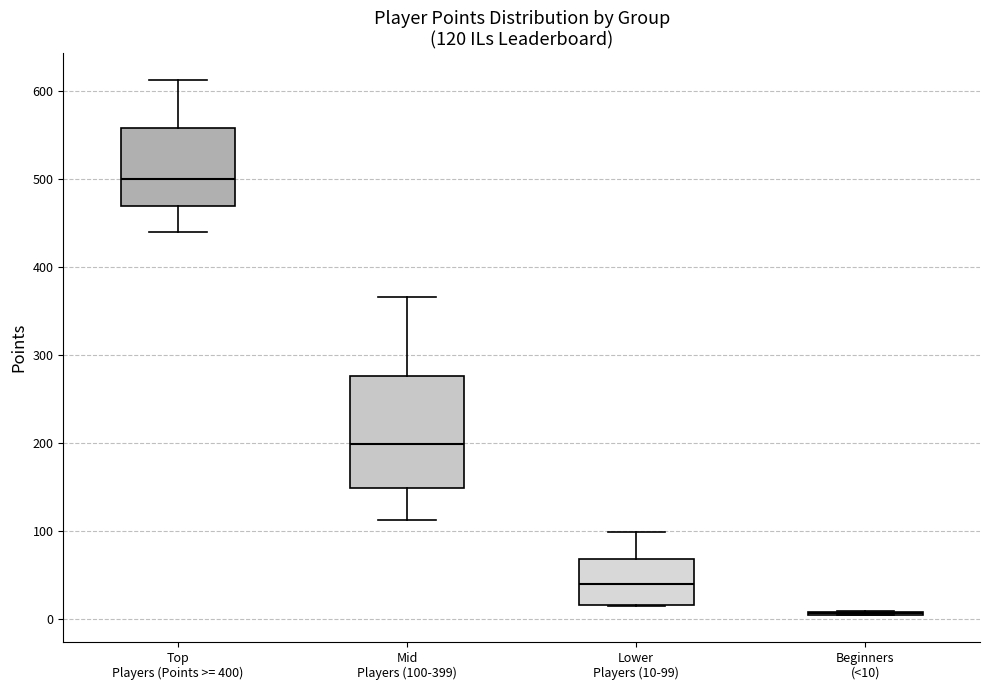

Which box is the tallest, from its lower edge to its upper edge?

Mid Players (100-399)